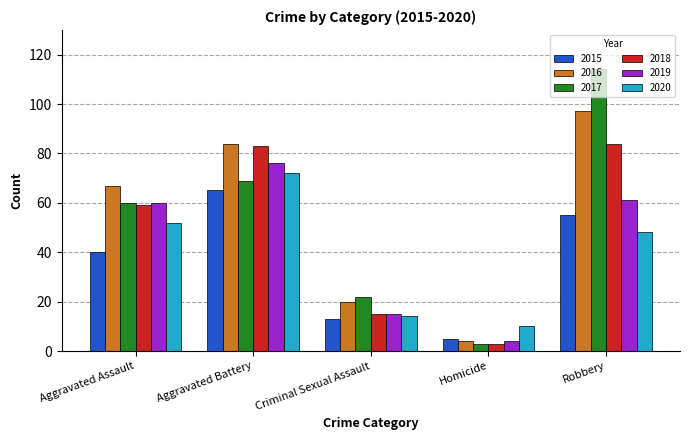

At how many categories does at least one series exceed 57?

3